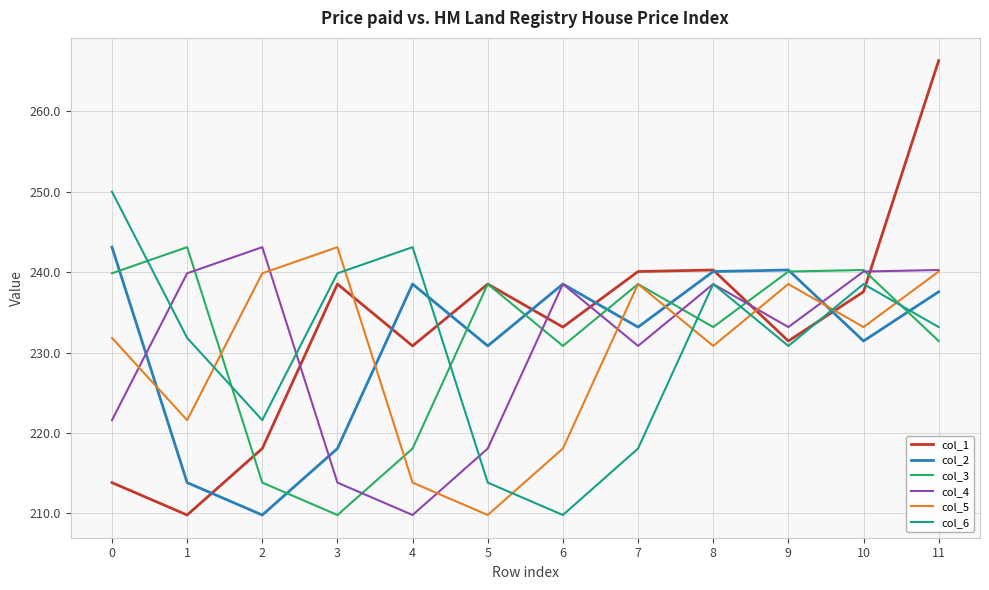

Which series ends up on top after the final intersection of col_2 and col_5?

col_5